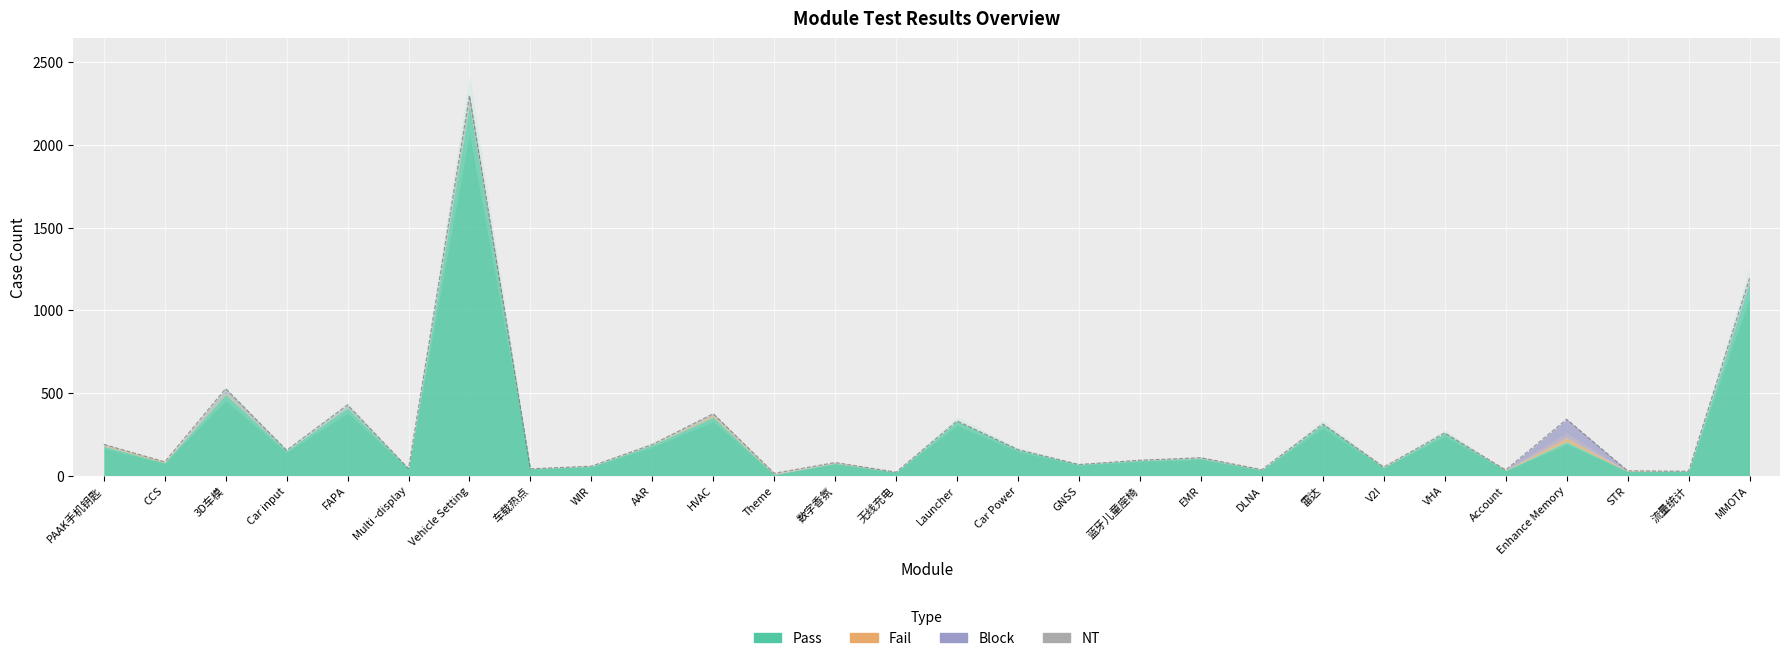

Which category has the highest value across all series?

Vehicle Setting